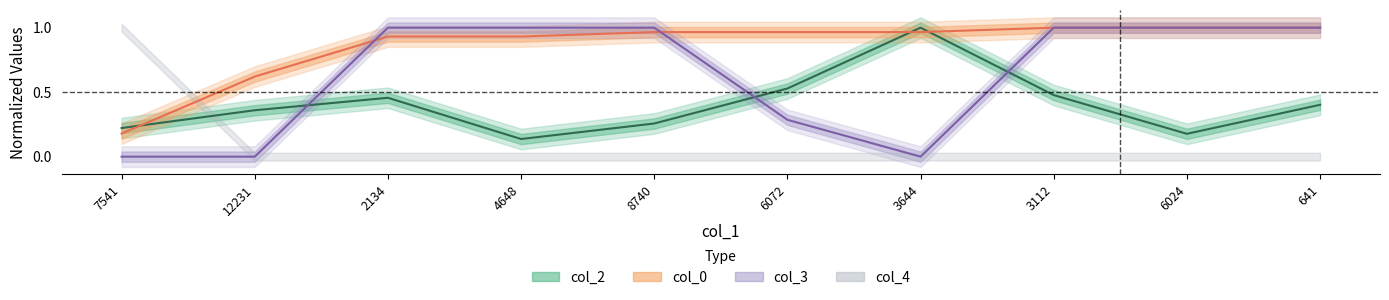

Which category has the highest value across all series?

3644